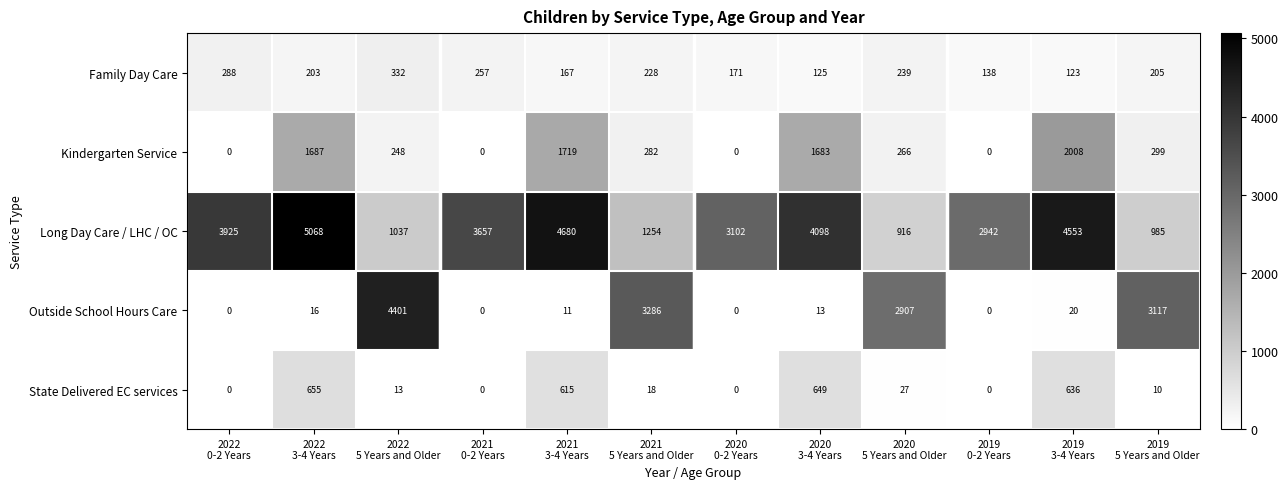

Which series has the largest total across all categories?

Long Day Care / LHC / OC